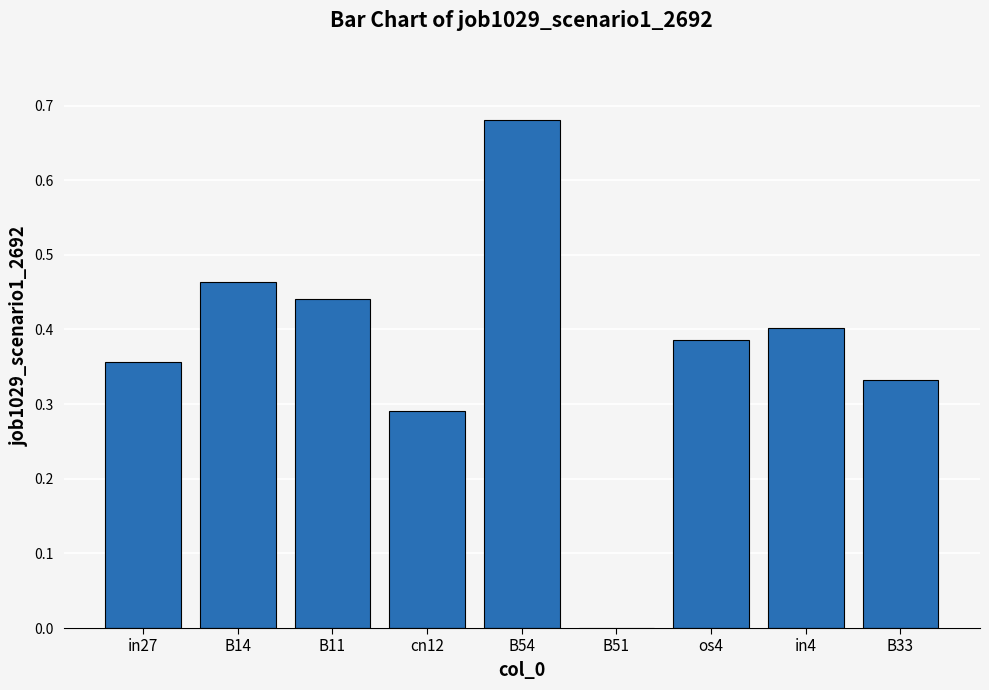

What is the sum of all values?

3.4